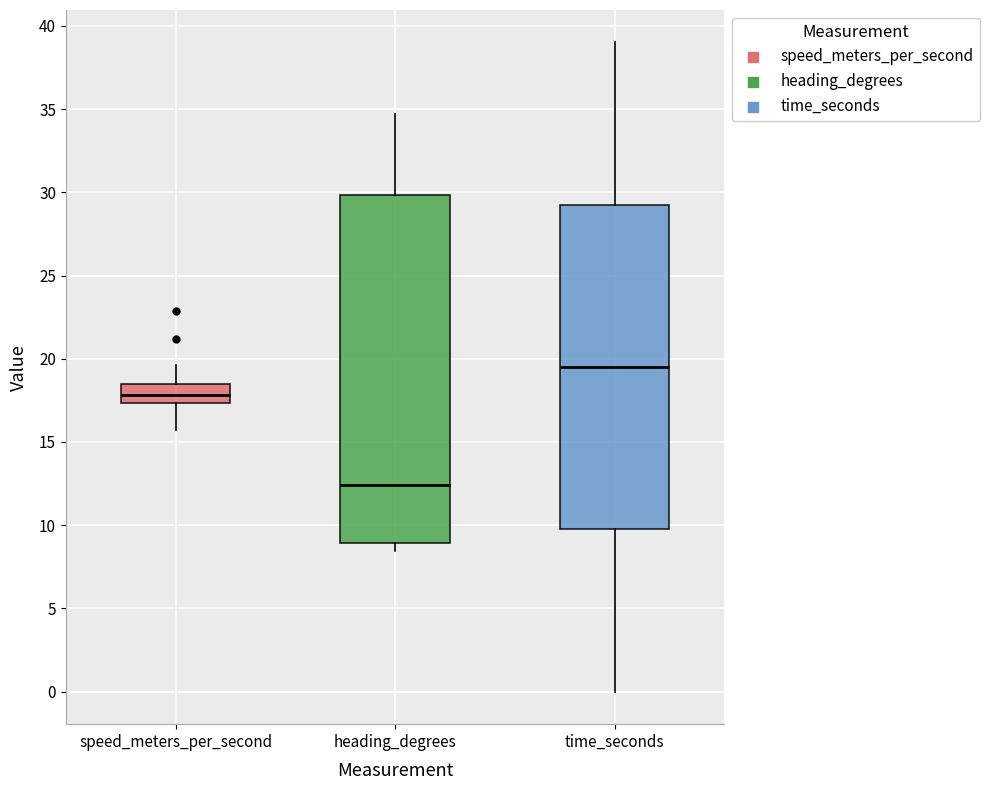

Reading left to right, transcribe this box plot: for each box, give where its median line is, the range the box spans, and where its two whiskers end, as read against the y-axis. The values are not printed on the chart, so give them approximately, as read against the axis.

speed_meters_per_second: median 18.0, box 17.5 to 18.5, whiskers 15.5 to 19.5
heading_degrees: median 12.5, box 9.0 to 30.0, whiskers 8.5 to 34.5
time_seconds: median 19.5, box 10.0 to 29.5, whiskers 0.0 to 39.0